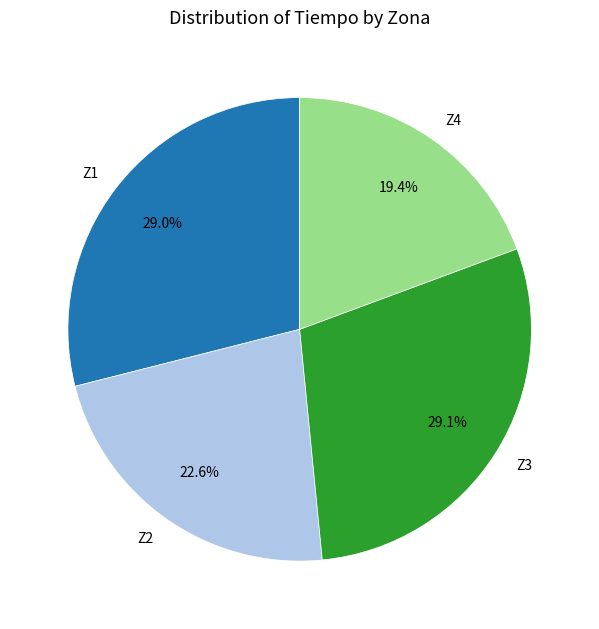

What is the ratio of the value at Z4 to the value at Z3?

0.7